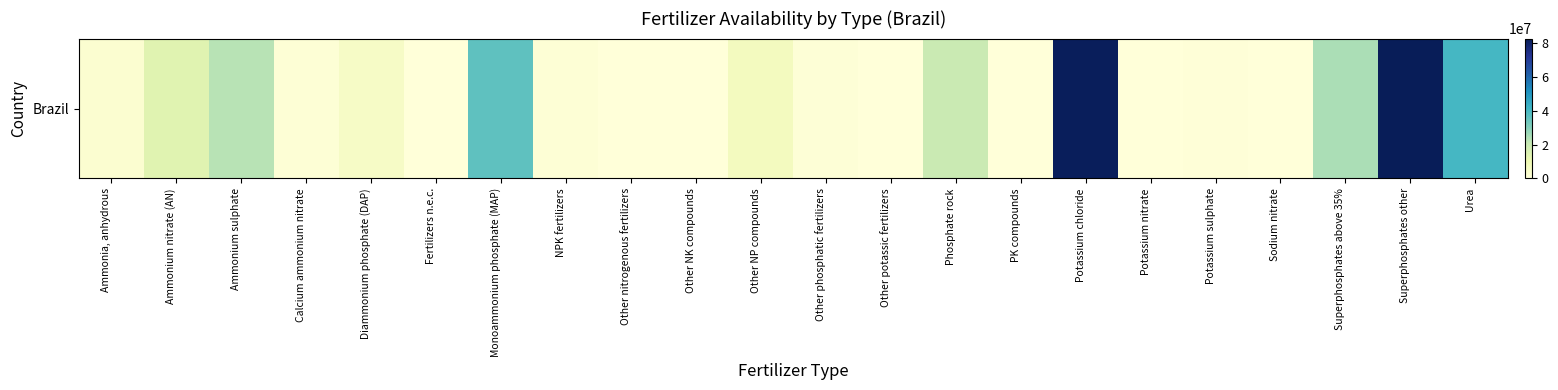

List the labels in order of value, smallest first.

PK compounds, Sodium nitrate, Other potassic fertilizers, Other NK compounds, Other nitrogenous fertilizers, Fertilizers n.e.c., Potassium nitrate, Potassium sulphate, Other phosphatic fertilizers, NPK fertilizers, Calcium ammonium nitrate, Ammonia, anhydrous, Diammonium phosphate (DAP), Other NP compounds, Ammonium nitrate (AN), Phosphate rock, Ammonium sulphate, Superphosphates above 35%, Monoammonium phosphate (MAP), Urea, Potassium chloride, Superphosphates other